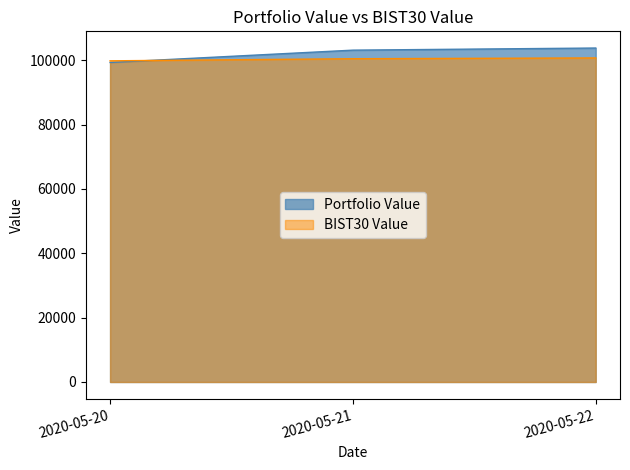

What is the difference between the highest and lowest values at 2020-05-21?

2666.2